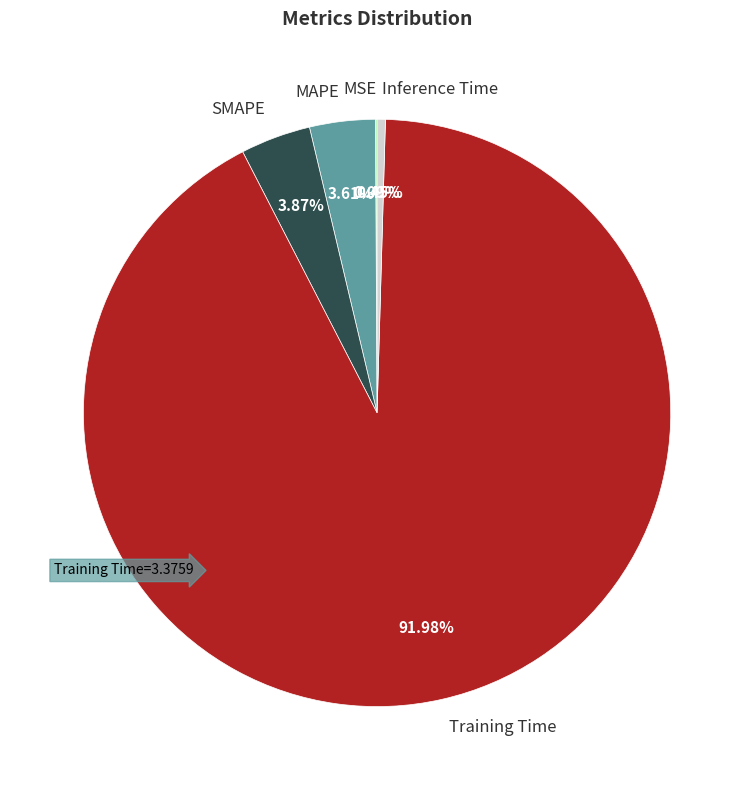

Combined, do Inference Time and Training Time=3.3759 account for over 50%?

Yes